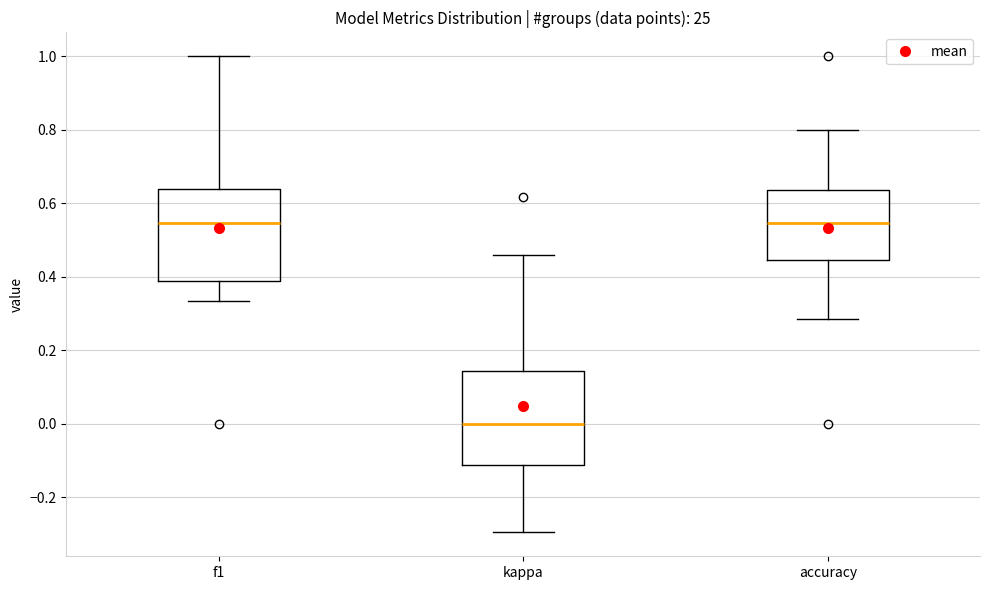

Reading left to right, read every box against the y-axis: the position of its median line, the range the box covers, and the ends of its whiskers. The values are not printed on the chart, so give them approximately, as read against the axis.

f1: median 0.54, box 0.38 to 0.64, whiskers 0.34 to 1.00
kappa: median 0.00, box -0.12 to 0.14, whiskers -0.30 to 0.46
accuracy: median 0.54, box 0.44 to 0.64, whiskers 0.28 to 0.80